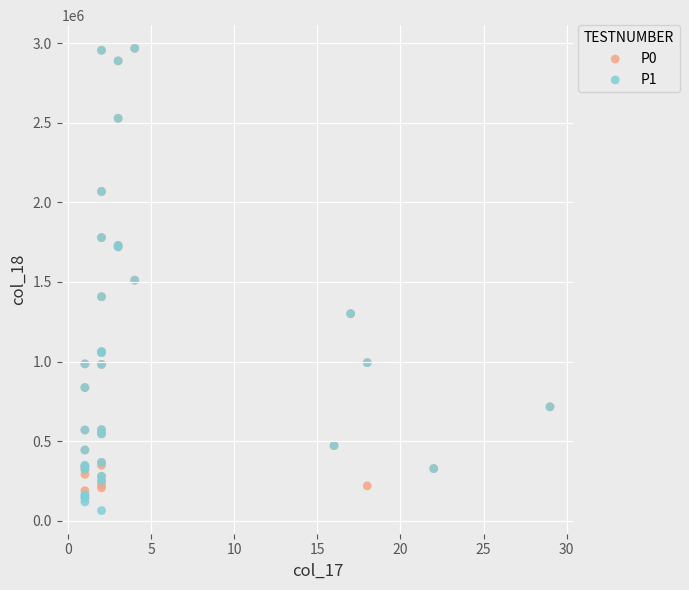

Which series has the largest Y range (max minus min)?

P1